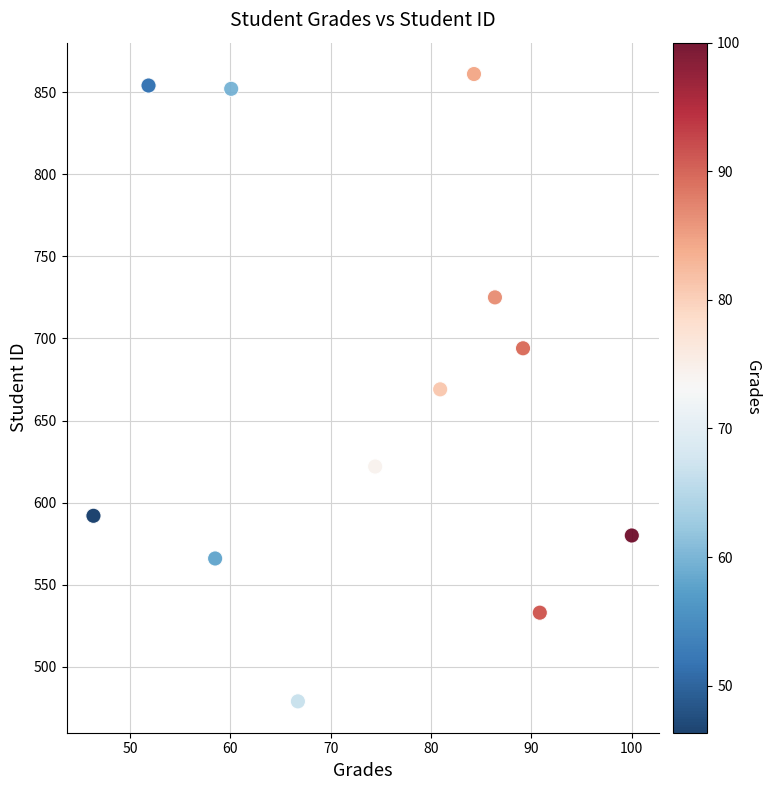

What is the average Y value?

669